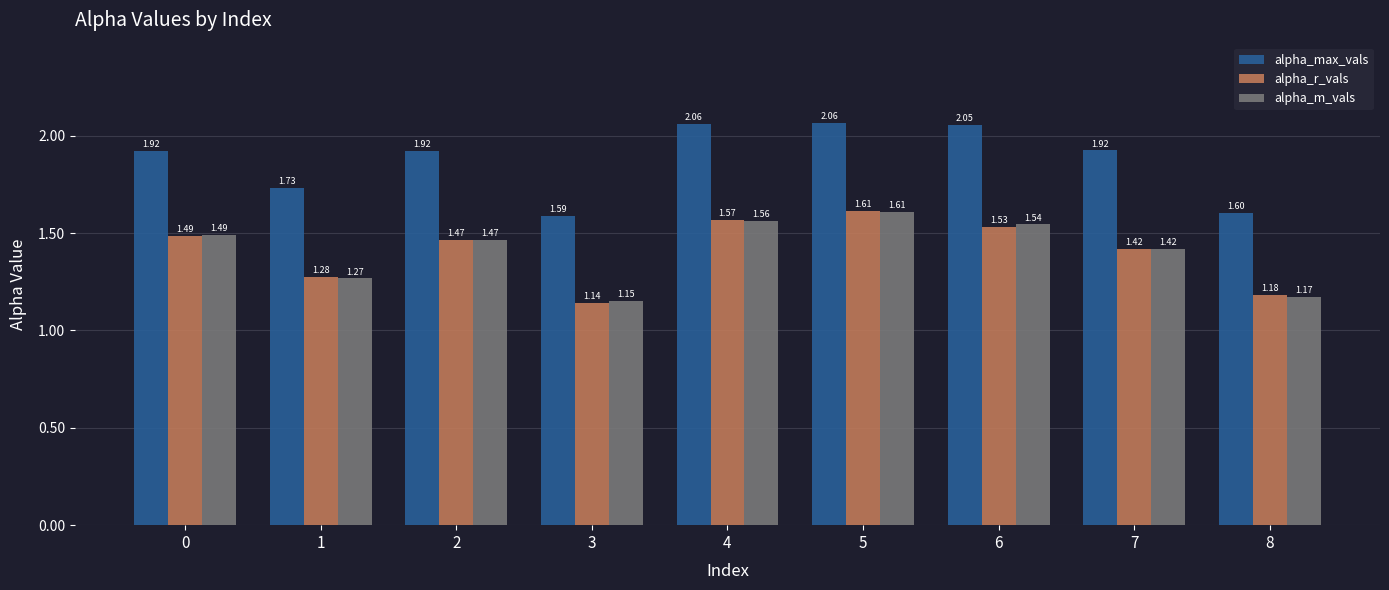

What are all the series names shown in the legend?

alpha_max_vals, alpha_r_vals, alpha_m_vals